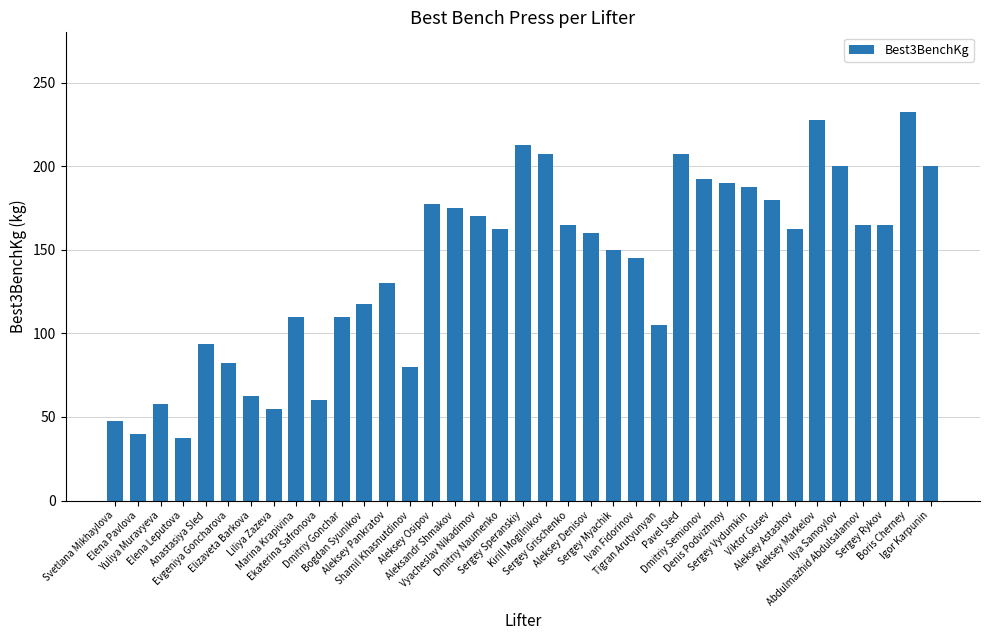

How many series are shown in this chart?

1